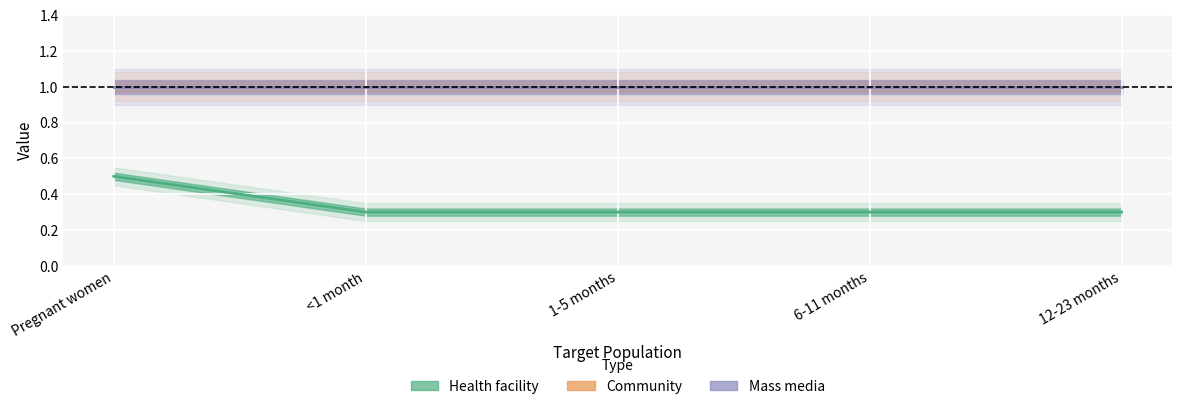

What is the smallest value displayed?

0.3